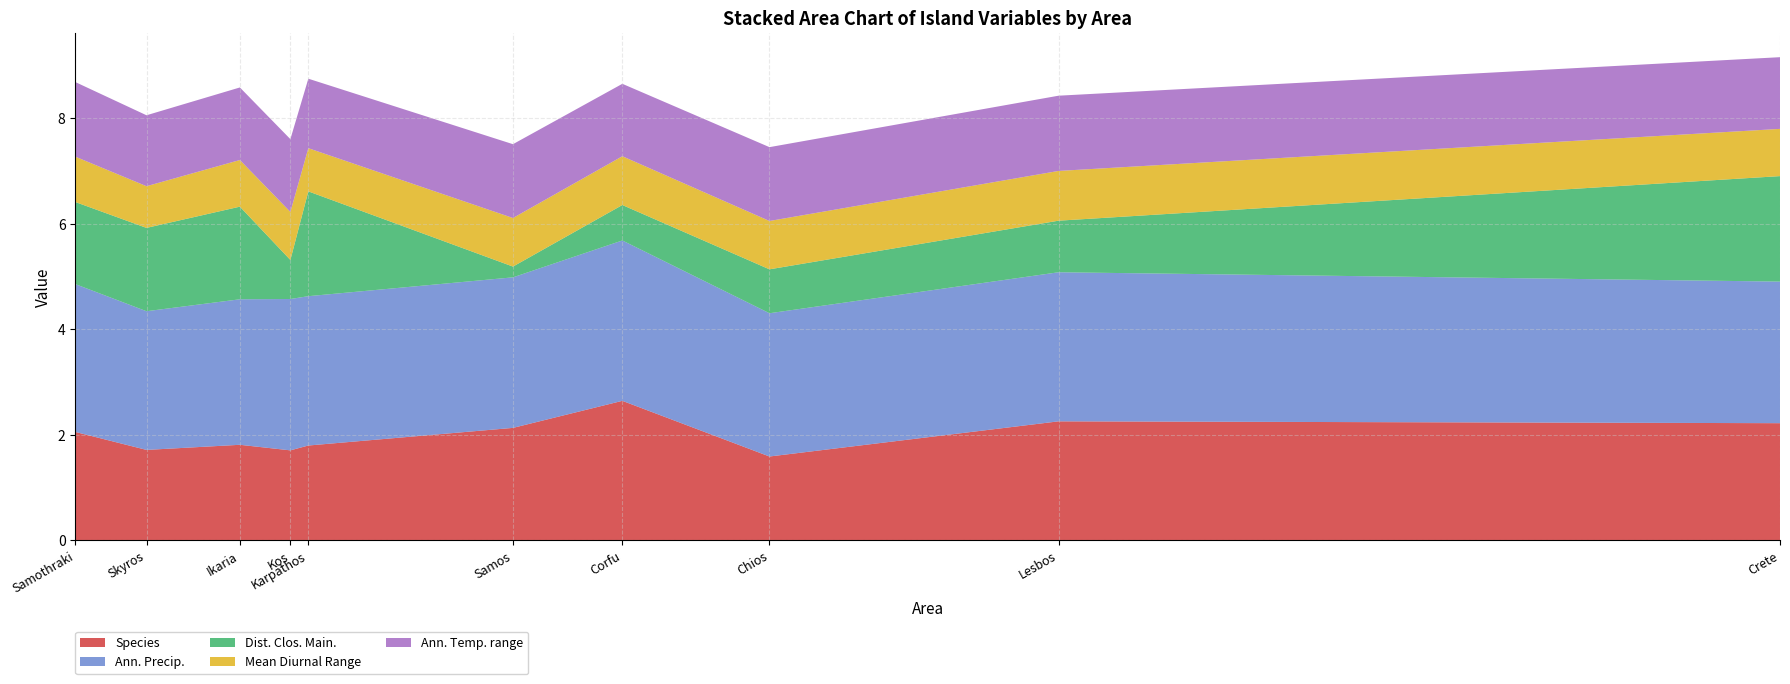

Reading left to right, list all the values displayed in this chart.

Species: 2.1	1.7	1.8	1.7	1.8	2.1	2.6	1.6	2.3	2.2
Ann. Precip.: 2.8	2.6	2.8	2.9	2.8	2.9	3.0	2.7	2.8	2.7
Dist. Clos. Main.: 1.6	1.6	1.8	0.7	2.0	0.2	0.7	0.8	1.0	2.0
Mean Diurnal Range: 0.9	0.8	0.9	0.9	0.8	0.9	0.9	0.9	0.9	0.9
Ann. Temp. range: 1.4	1.3	1.4	1.4	1.3	1.4	1.4	1.4	1.4	1.4